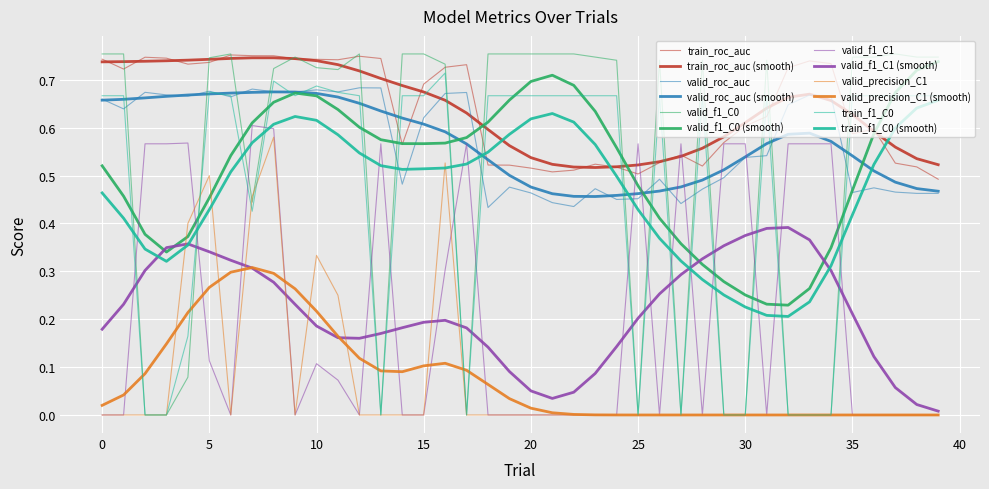

Where is the first local minimum for train_roc_auc?

1